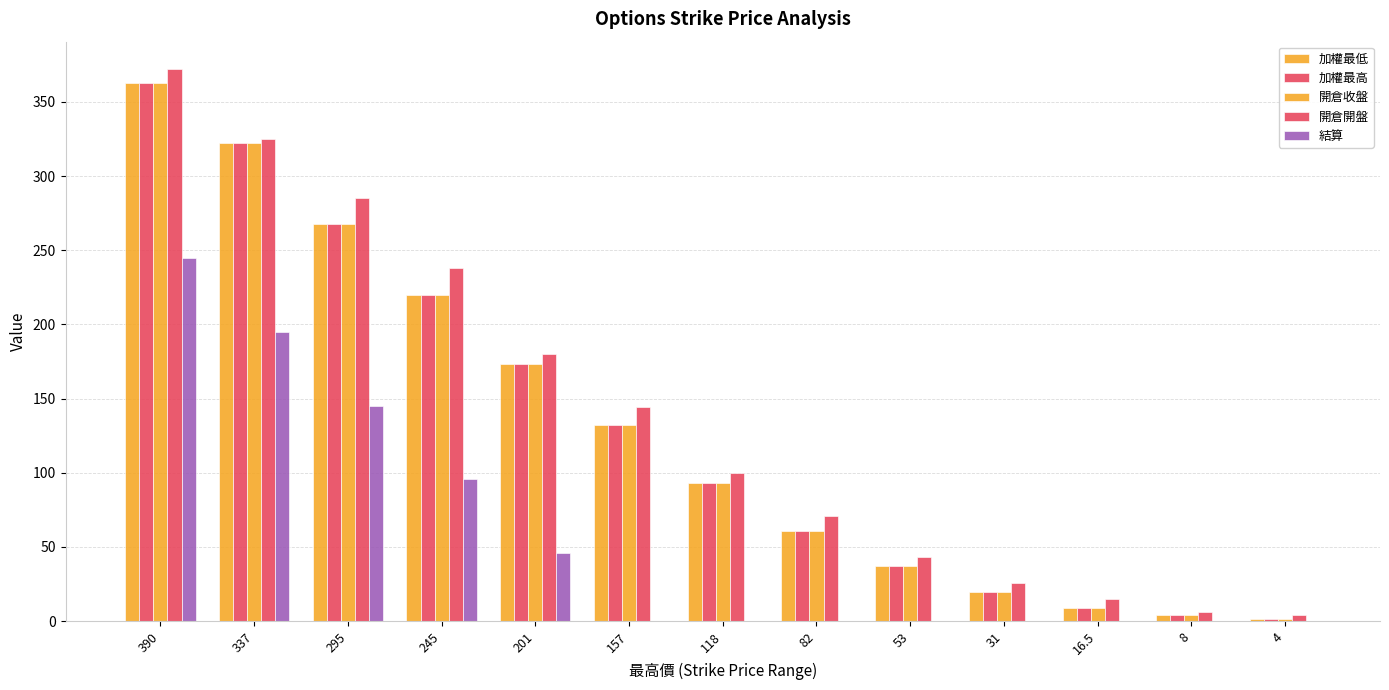

Are the bars grouped side by side (vs. stacked)?

Yes